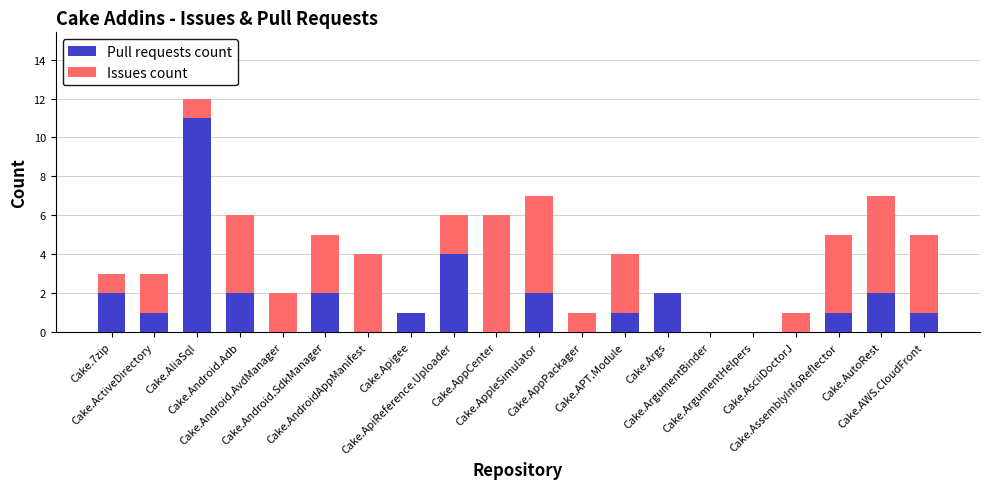

What is the highest value of the Pull requests count series?

11